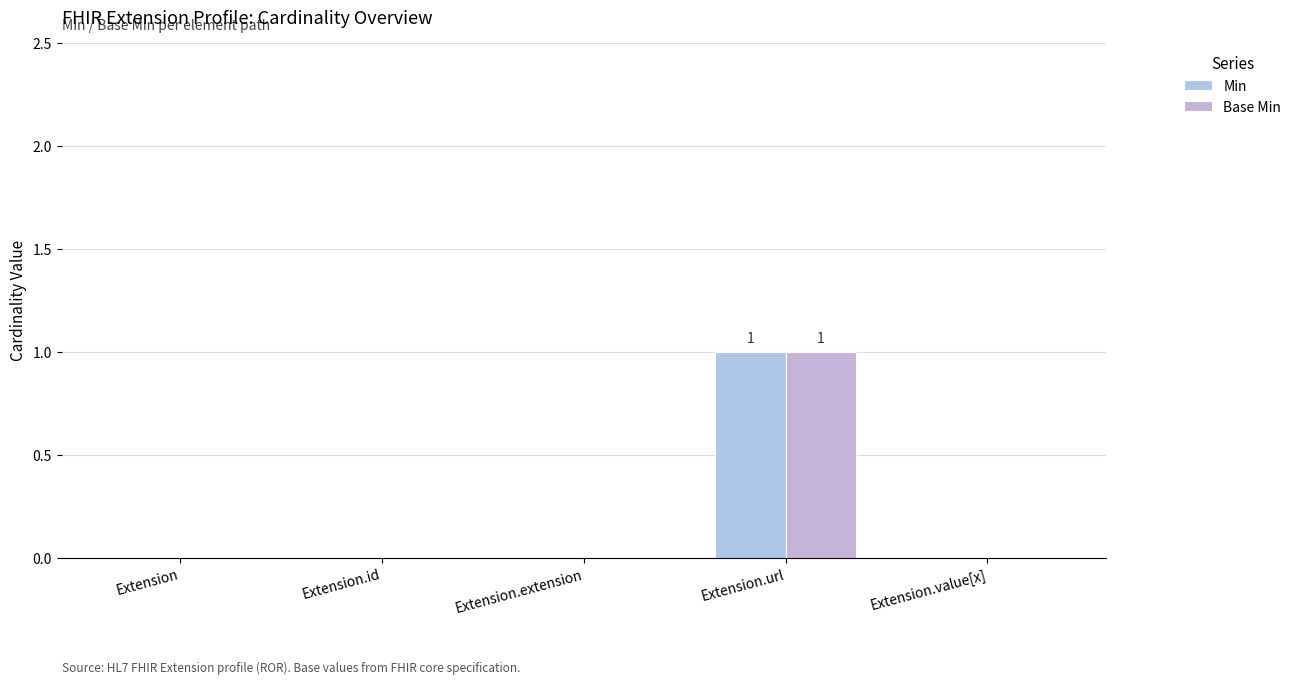

Count the number of categories in the chart.

5